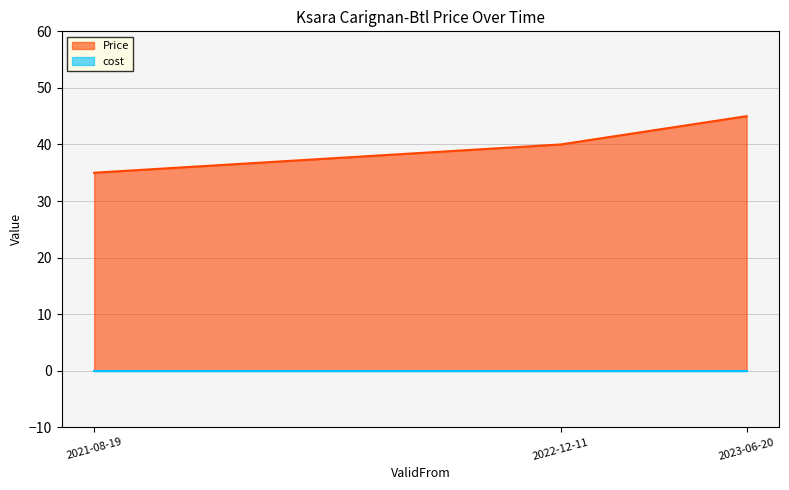

What is the label of the 1st point from the right?

2023-06-20